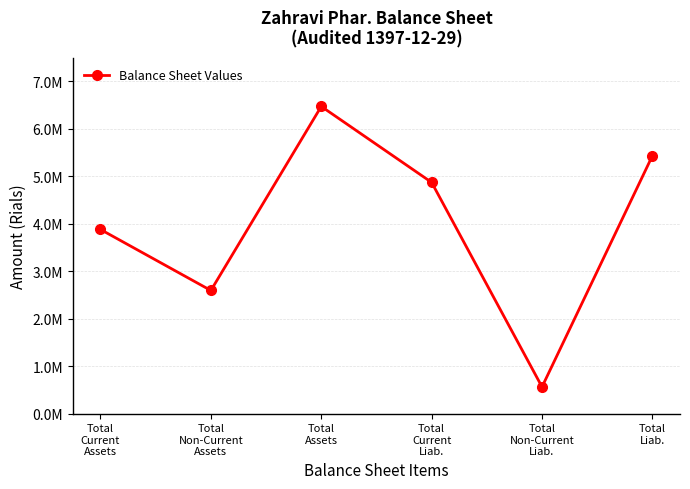

What is the value of the 1st point from the left?

3879909